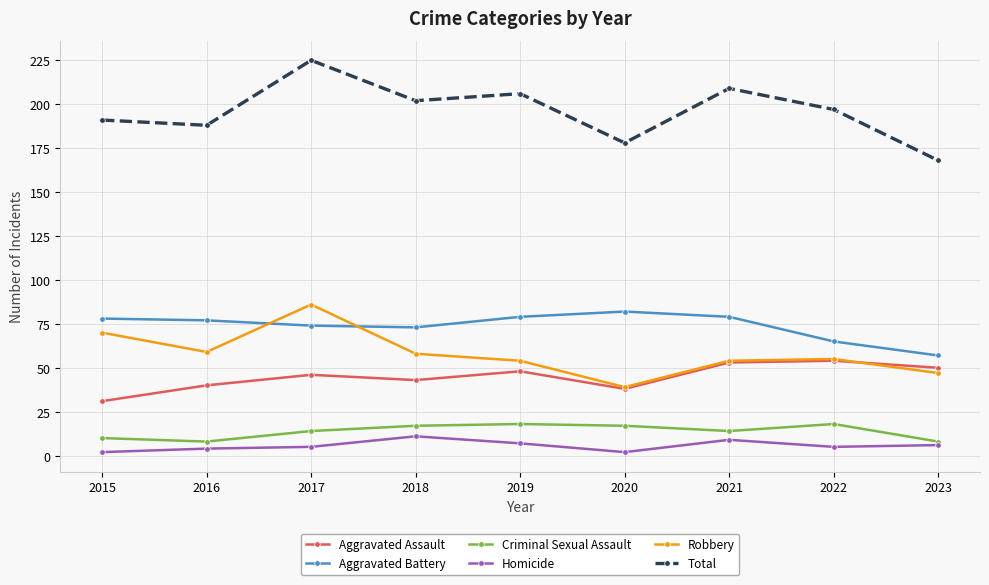

Rank the series at 2023 from highest to lowest value.

Total, Aggravated Battery, Aggravated Assault, Robbery, Criminal Sexual Assault, Homicide